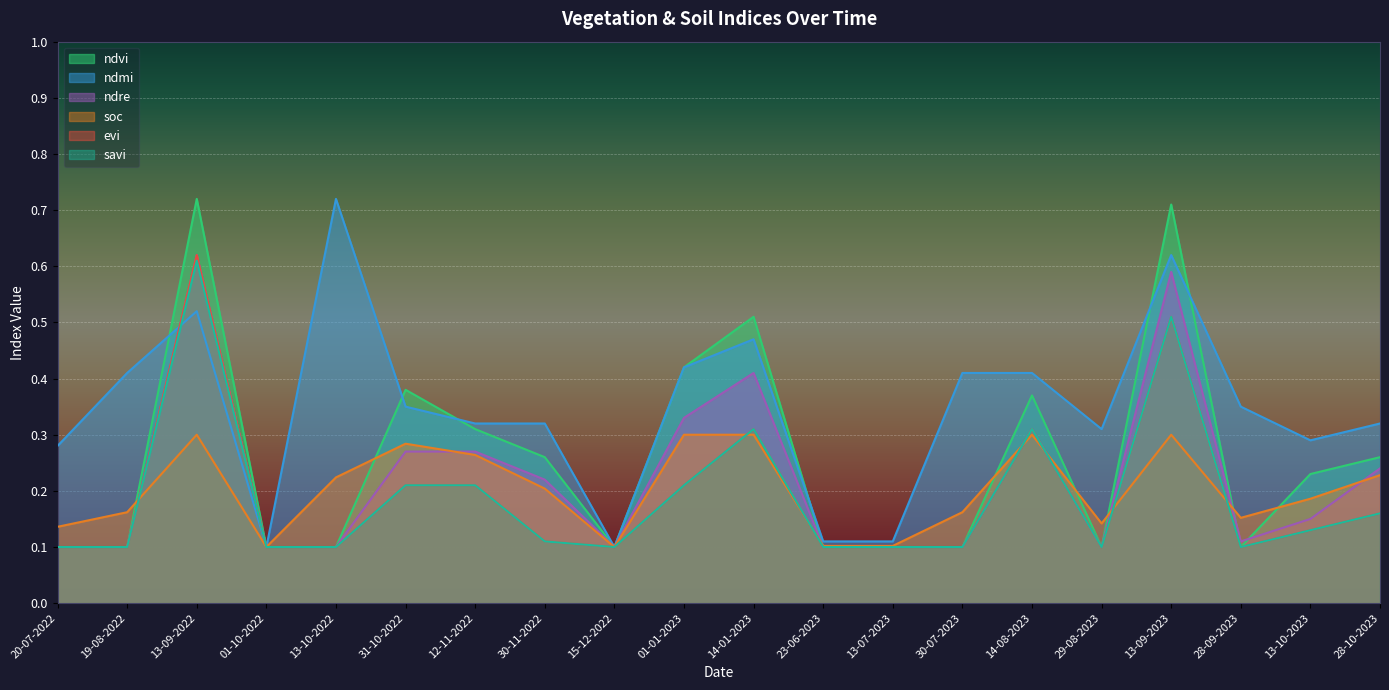

Which label corresponds to the smallest value in the chart?

20-07-2022